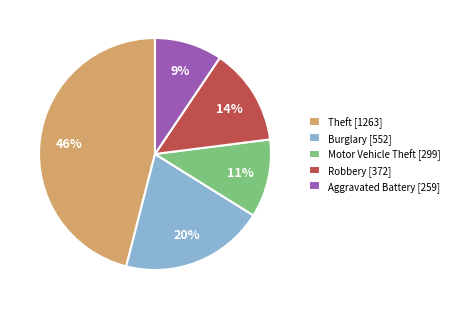

To the nearest percent, what is the combined percentage of Burglary [552] and Motor Vehicle Theft [299]?

31%